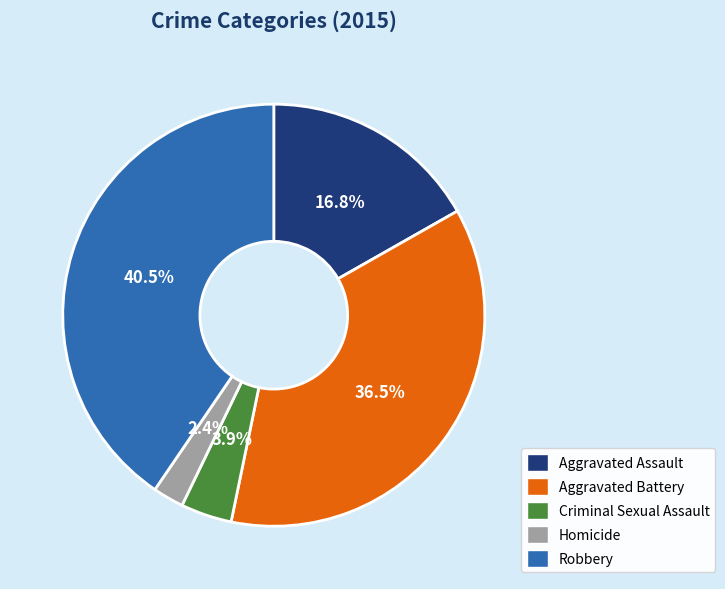

To the nearest percent, what percentage of the pie is Aggravated Assault?

17%